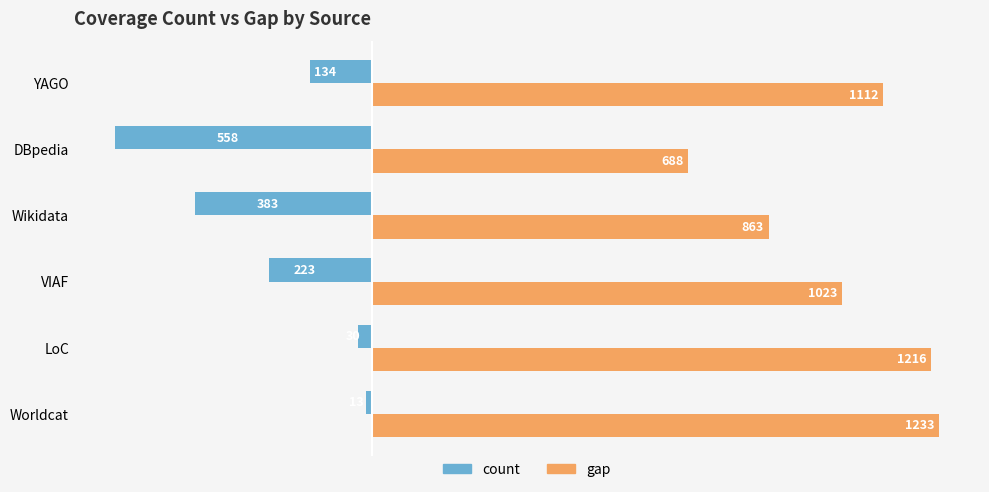

How many series are shown in this chart?

2